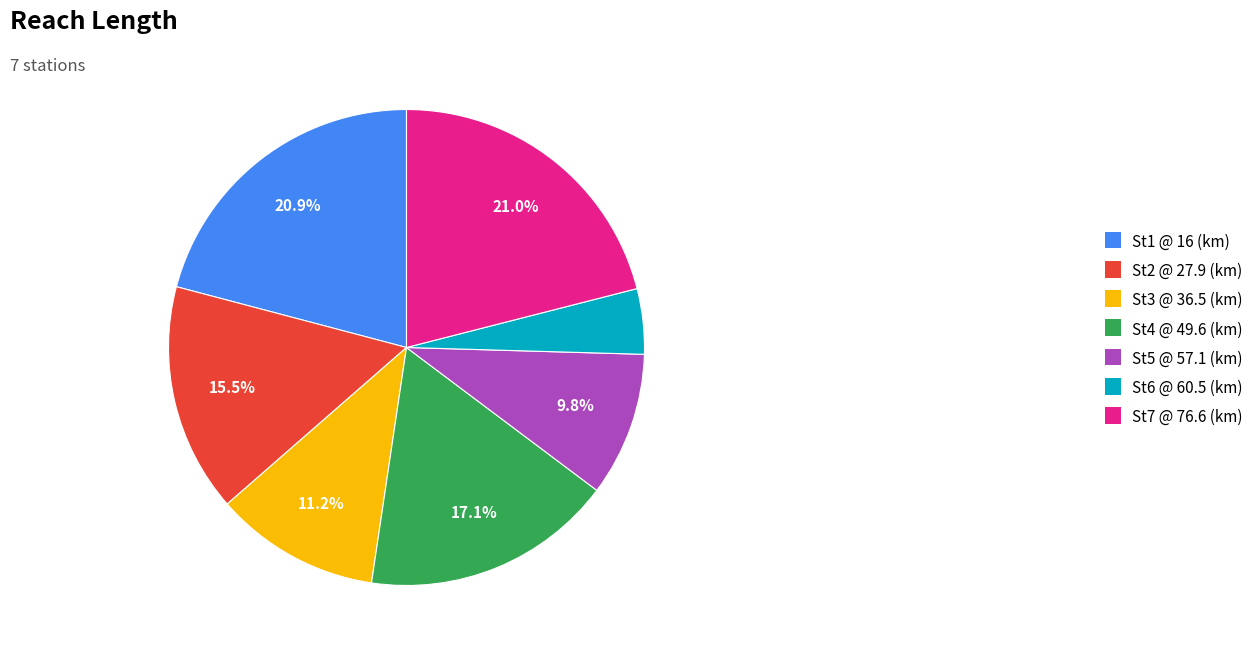

Does St3 @ 36.5 (km) account for over 50% of the chart?

No